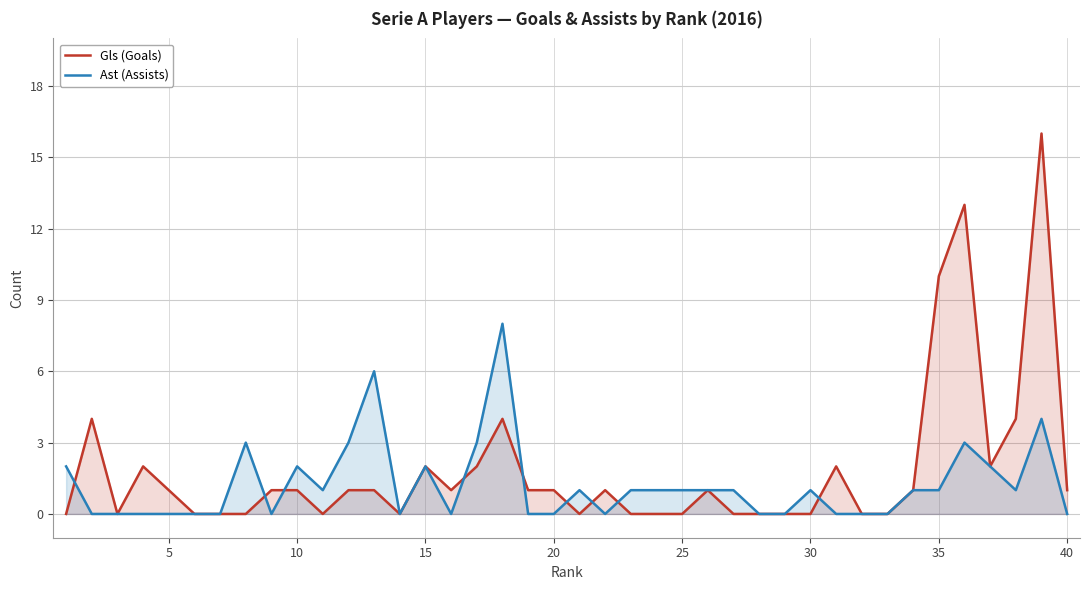

How many values in the Gls (Goals) series exceed 1?

11